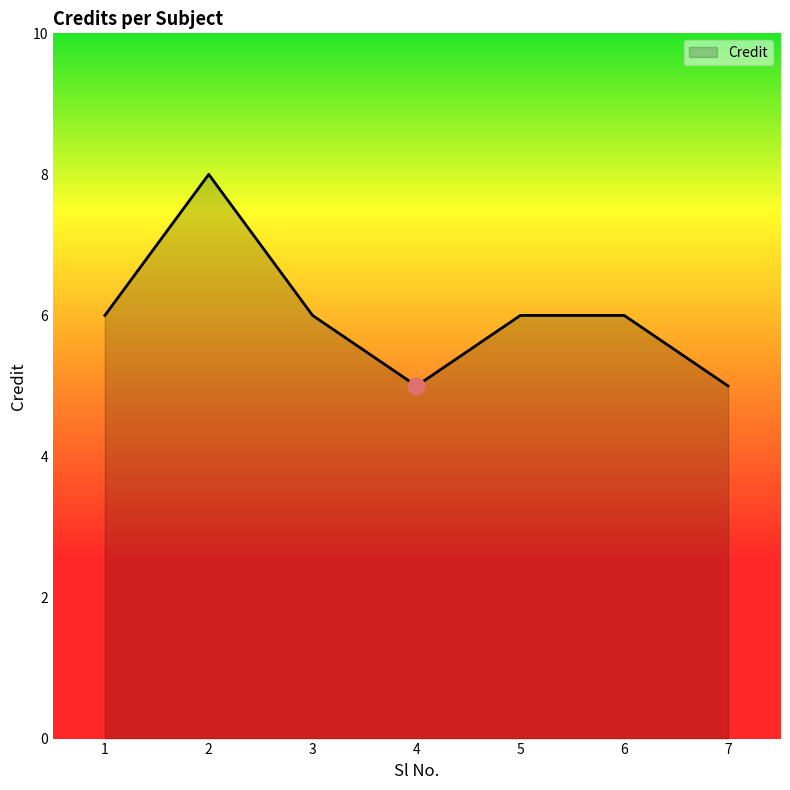

What is the sum of the values at 7 and 3?

11